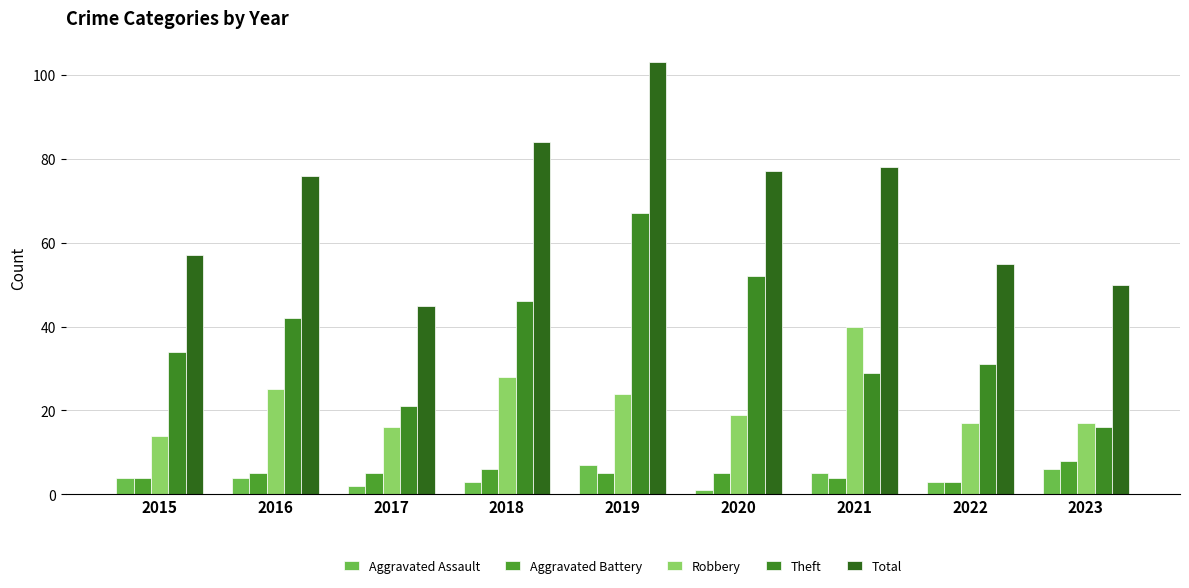

What is the difference between the maximum and second lowest values in the Theft series?

46